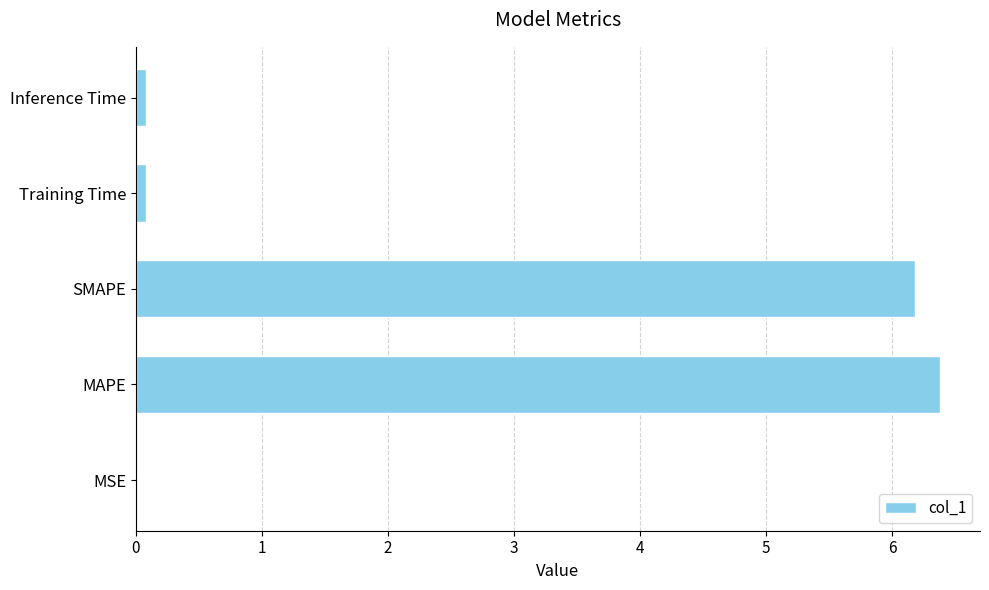

How many distinct data groups are displayed?

1